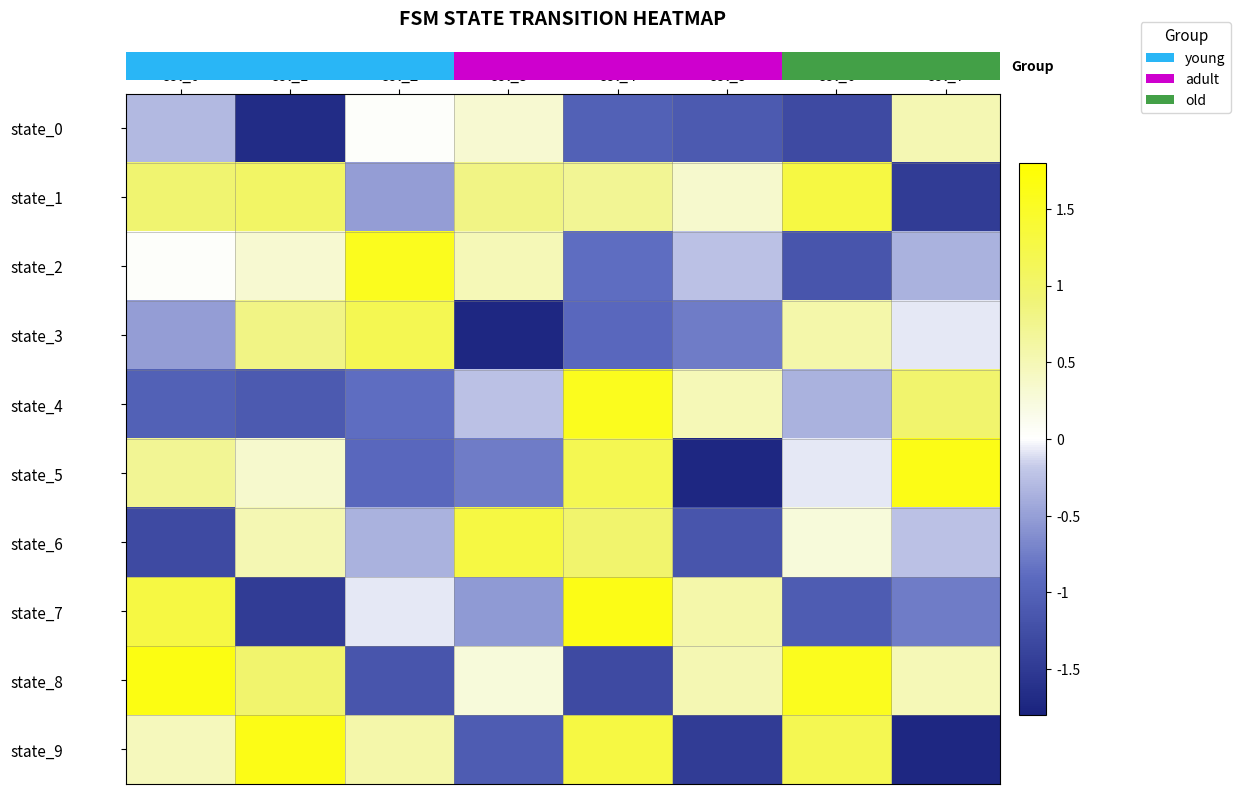

Reading right to left, what are all the values shown in this chart?

row_0: col_7=0.5	col_6=-1.3	col_5=-1.1	col_4=-1.0	col_3=0.3	col_2=0.0	col_1=-1.7	col_0=-0.3
row_1: col_7=-1.5	col_6=1.3	col_5=0.3	col_4=0.7	col_3=0.8	col_2=-0.5	col_1=1.0	col_0=1.0
row_2: col_7=-0.4	col_6=-1.2	col_5=-0.2	col_4=-0.9	col_3=0.5	col_2=1.6	col_1=0.3	col_0=0.0
row_3: col_7=-0.1	col_6=0.6	col_5=-0.8	col_4=-0.9	col_3=-1.7	col_2=1.2	col_1=0.8	col_0=-0.5
row_4: col_7=1.0	col_6=-0.4	col_5=0.5	col_4=1.6	col_3=-0.2	col_2=-0.9	col_1=-1.1	col_0=-1.0
row_5: col_7=1.6	col_6=-0.1	col_5=-1.7	col_4=1.2	col_3=-0.8	col_2=-0.9	col_1=0.3	col_0=0.7
row_6: col_7=-0.2	col_6=0.3	col_5=-1.2	col_4=1.0	col_3=1.3	col_2=-0.4	col_1=0.5	col_0=-1.3
row_7: col_7=-0.8	col_6=-1.1	col_5=0.6	col_4=1.6	col_3=-0.5	col_2=-0.1	col_1=-1.5	col_0=1.3
row_8: col_7=0.5	col_6=1.6	col_5=0.5	col_4=-1.3	col_3=0.3	col_2=-1.2	col_1=1.0	col_0=1.6
row_9: col_7=-1.7	col_6=1.2	col_5=-1.5	col_4=1.3	col_3=-1.1	col_2=0.6	col_1=1.6	col_0=0.5